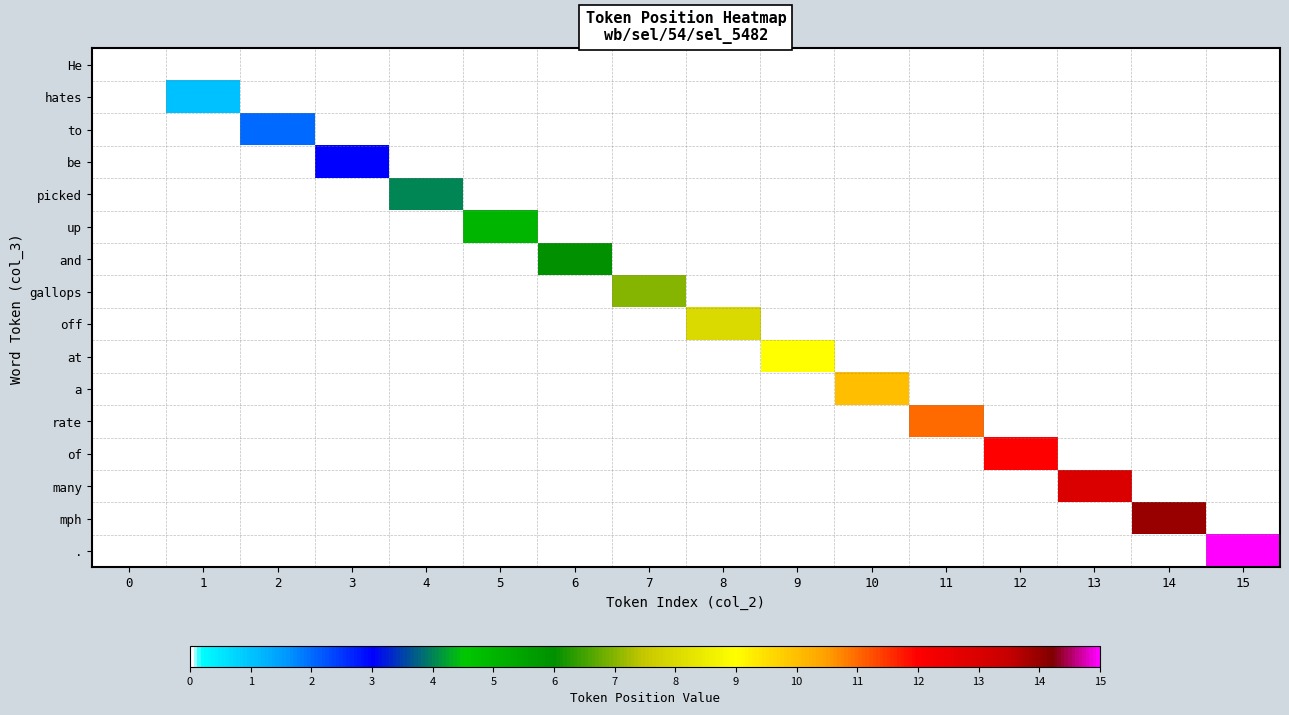

What is the total value across all series at 6?

6